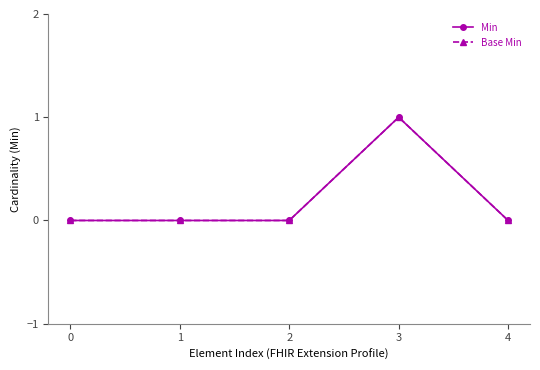

The Base Min series shows 0 at 3. True or false?

False